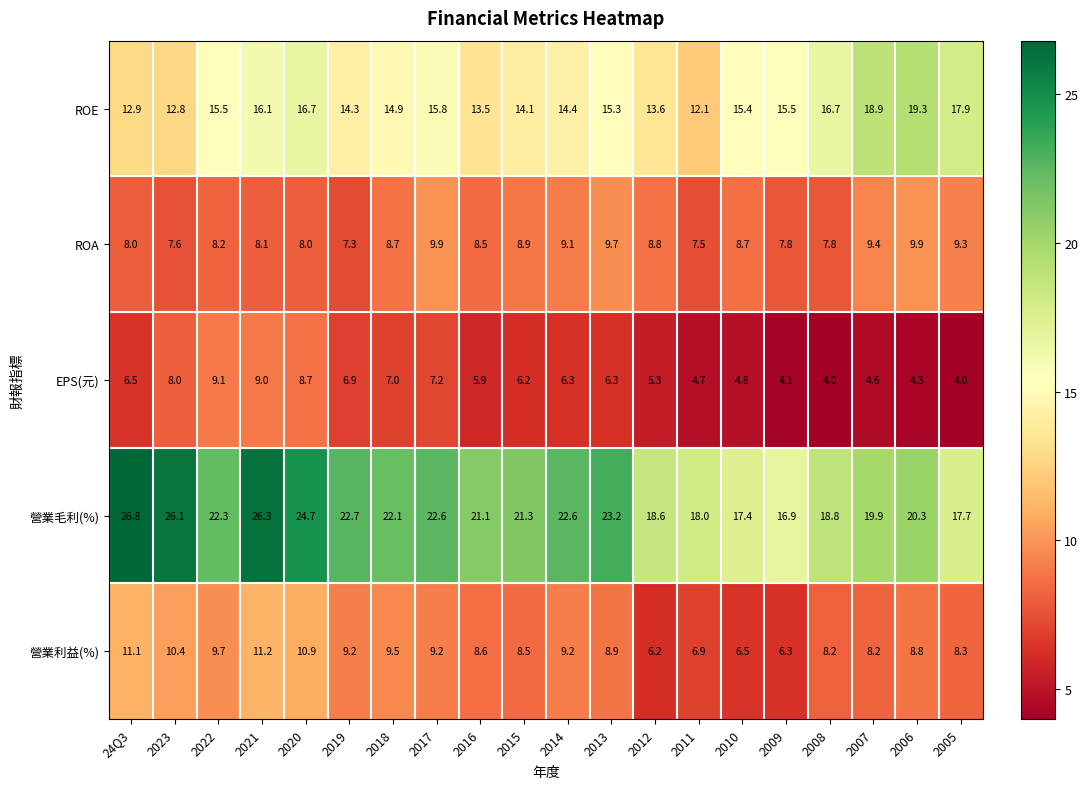

Is it true that EPS(元) equals 9.8 at 2019?

False